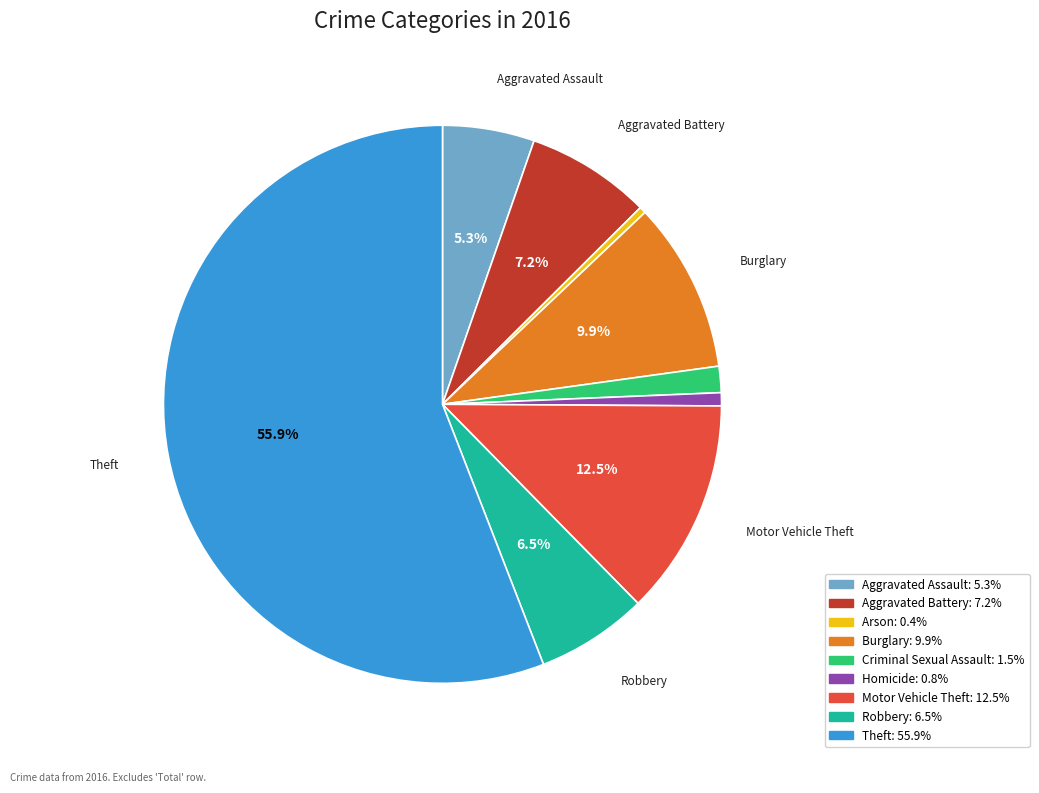

Which has a higher value, Aggravated Assault or Arson?

Aggravated Assault